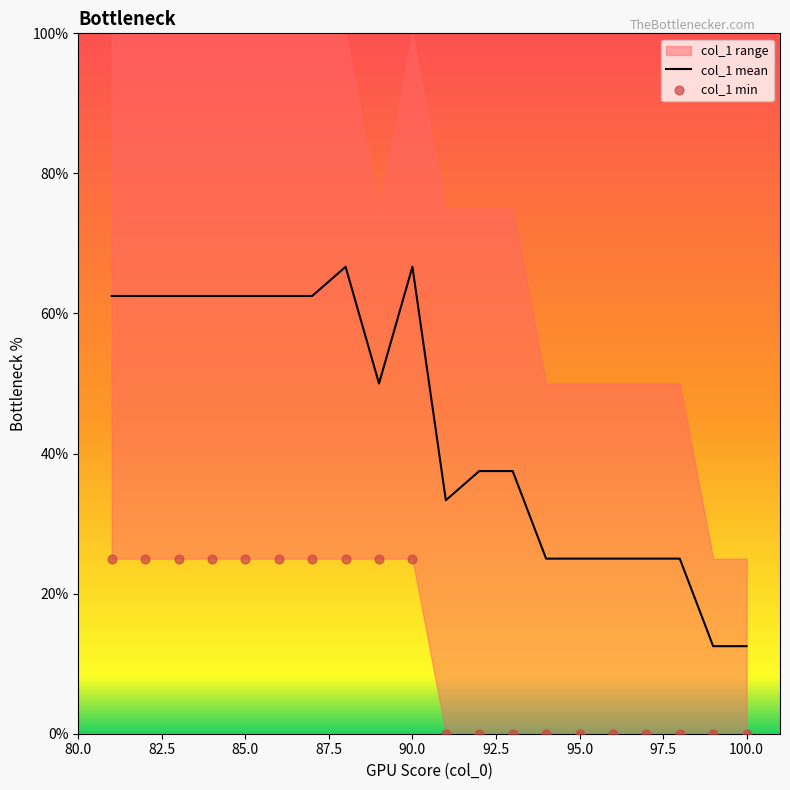

The value of col_1 mean at 100.0 is 12.5. True or false?

True